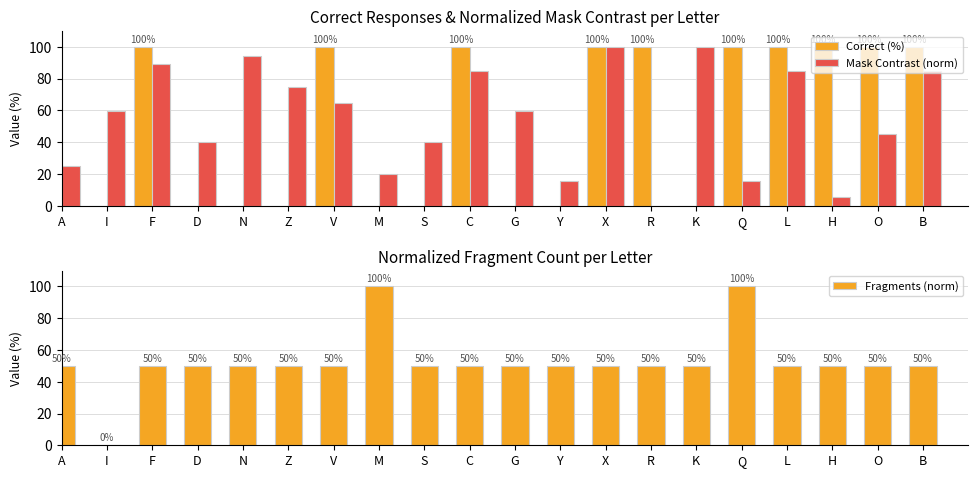

At which category is the sum across all series the highest?

X